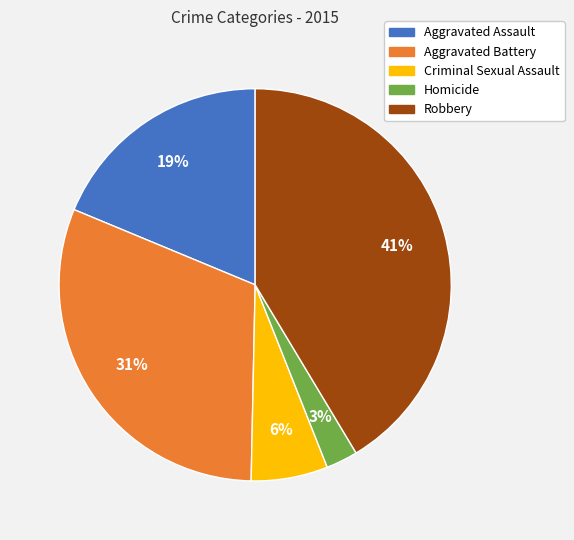

How many slices are in this pie chart?

5